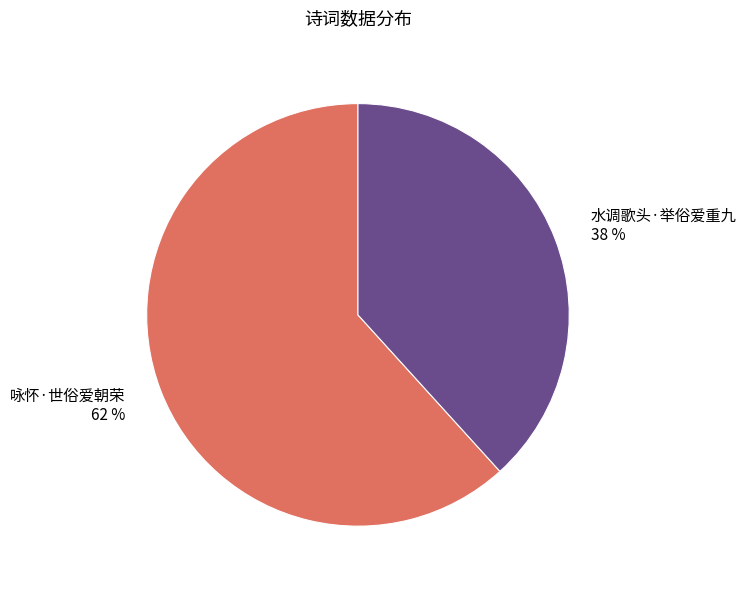

Rank the categories by value from highest to lowest.

咏怀·世俗爱朝荣, 水调歌头·举俗爱重九